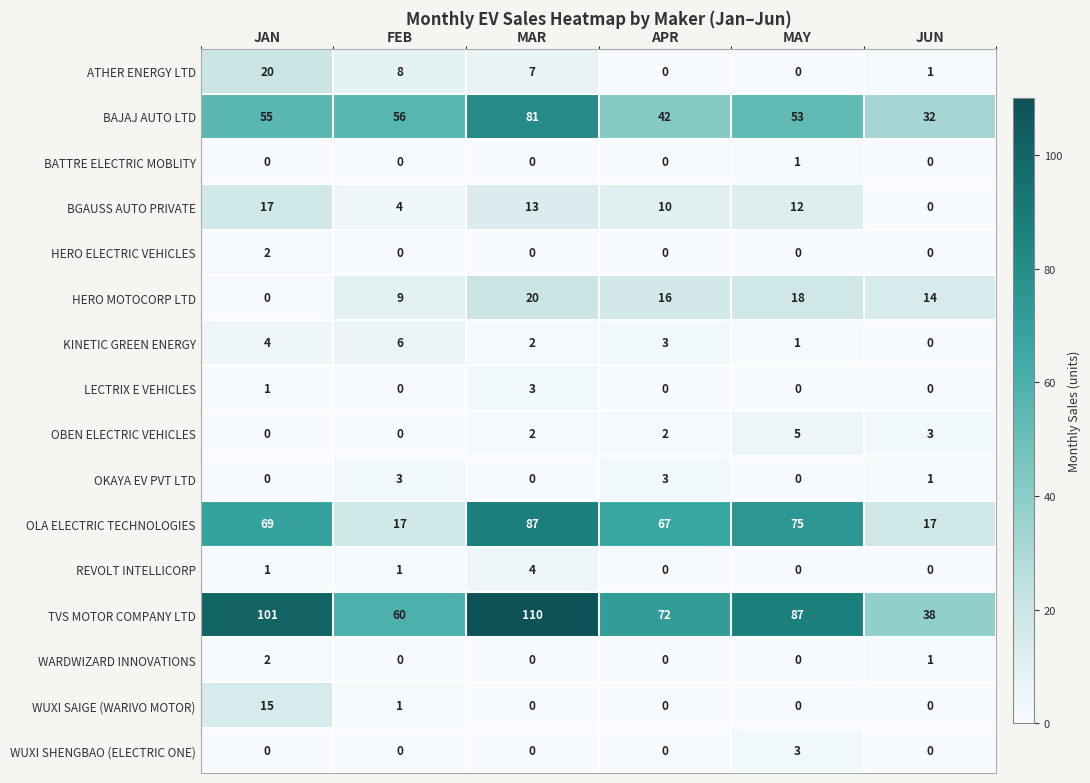

At which category is the sum across all series the highest?

MAR